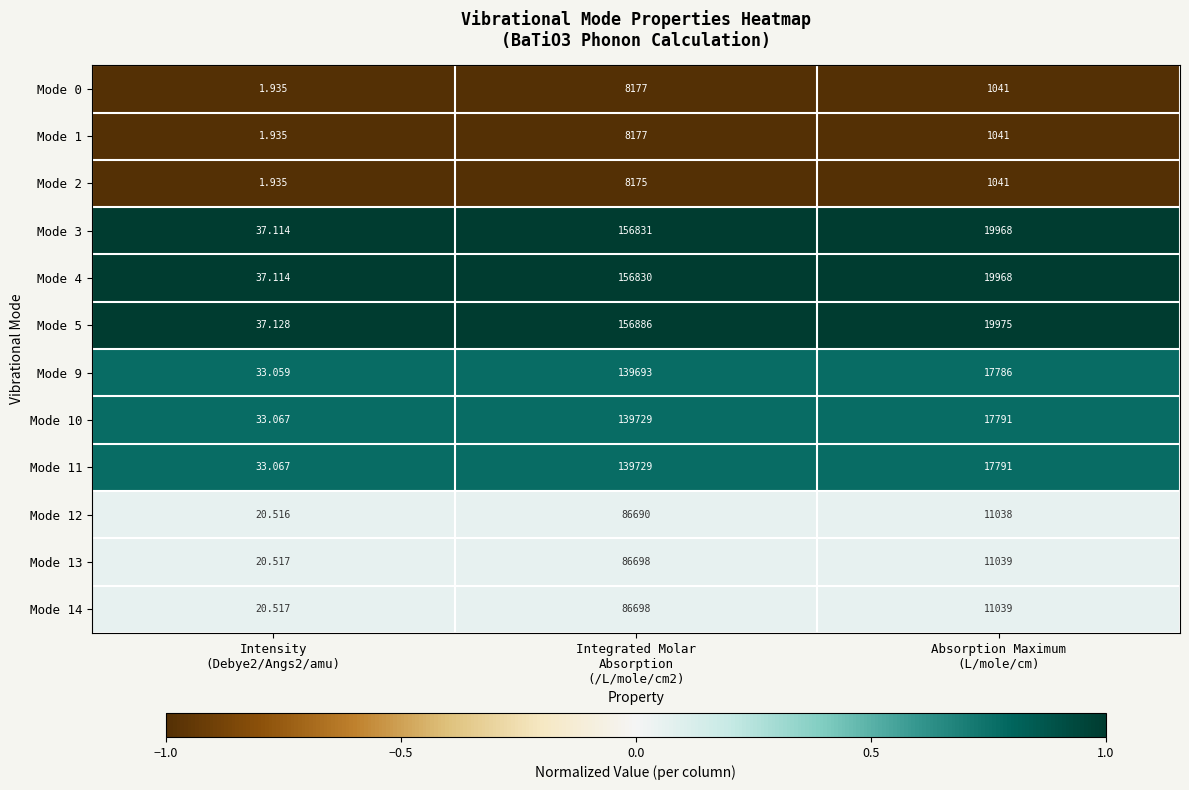

At which category is the sum across all series the highest?

Integrated Molar
Absorption
(/L/mole/cm2)